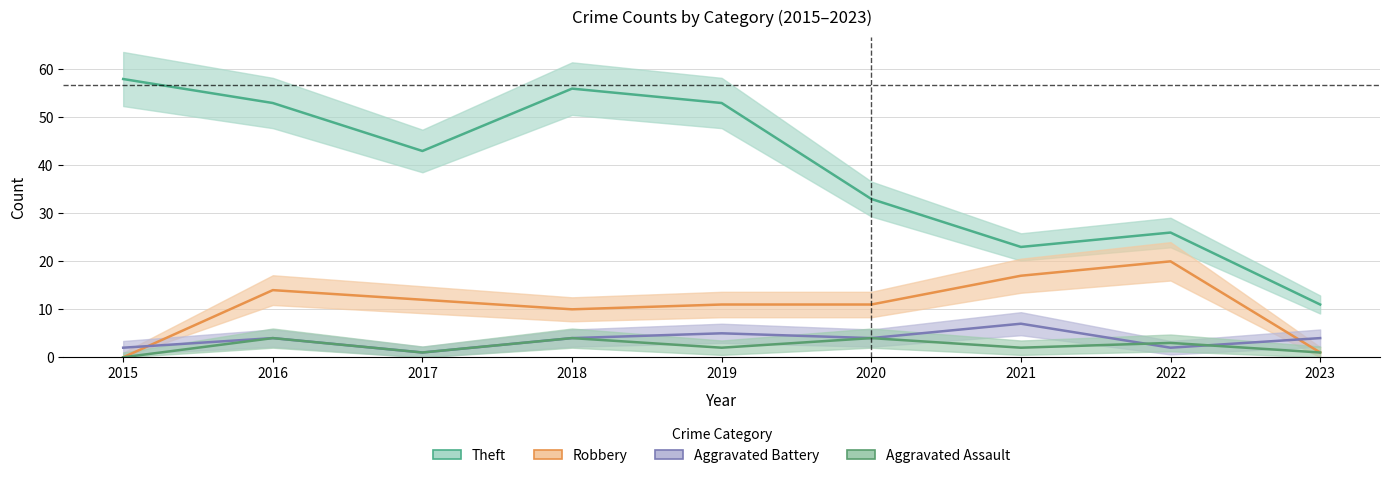

What are all the series names shown in the legend?

Theft, Robbery, Aggravated Battery, Aggravated Assault